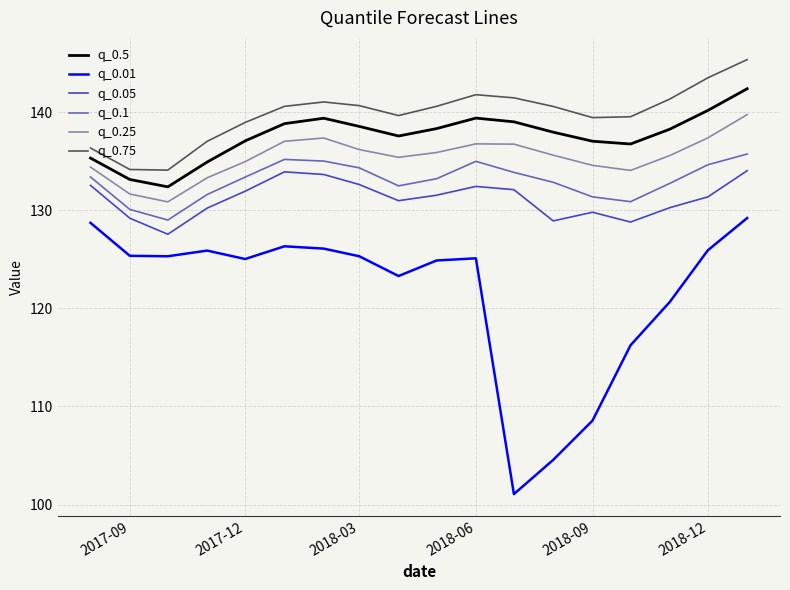

True or false: q_0.5 and q_0.01 cross at least once.

False